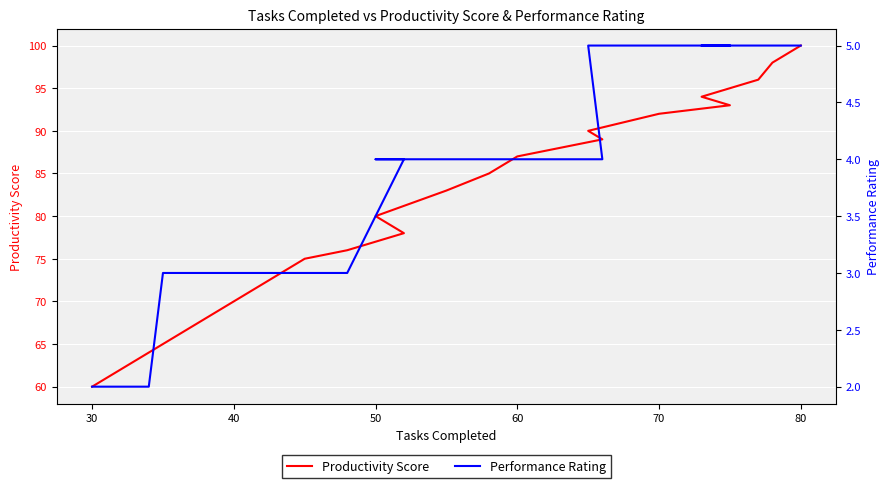

True or false: Performance Rating has more than 0 interior local peaks.

False